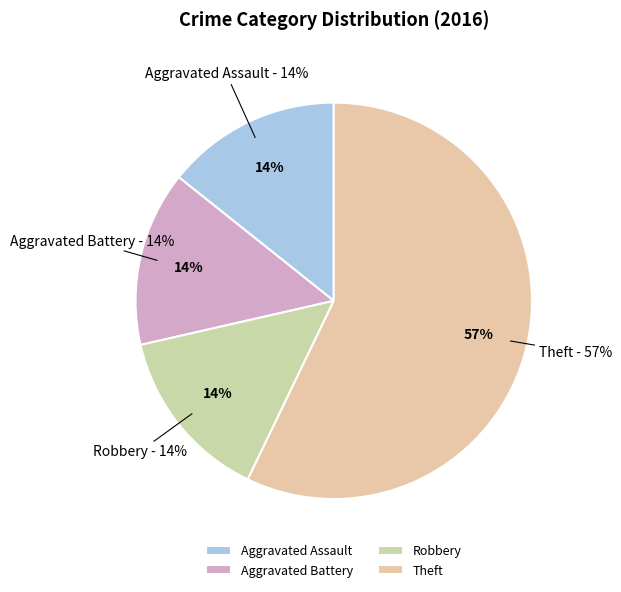

To the nearest percent, what percentage of the pie is Robbery?

14%